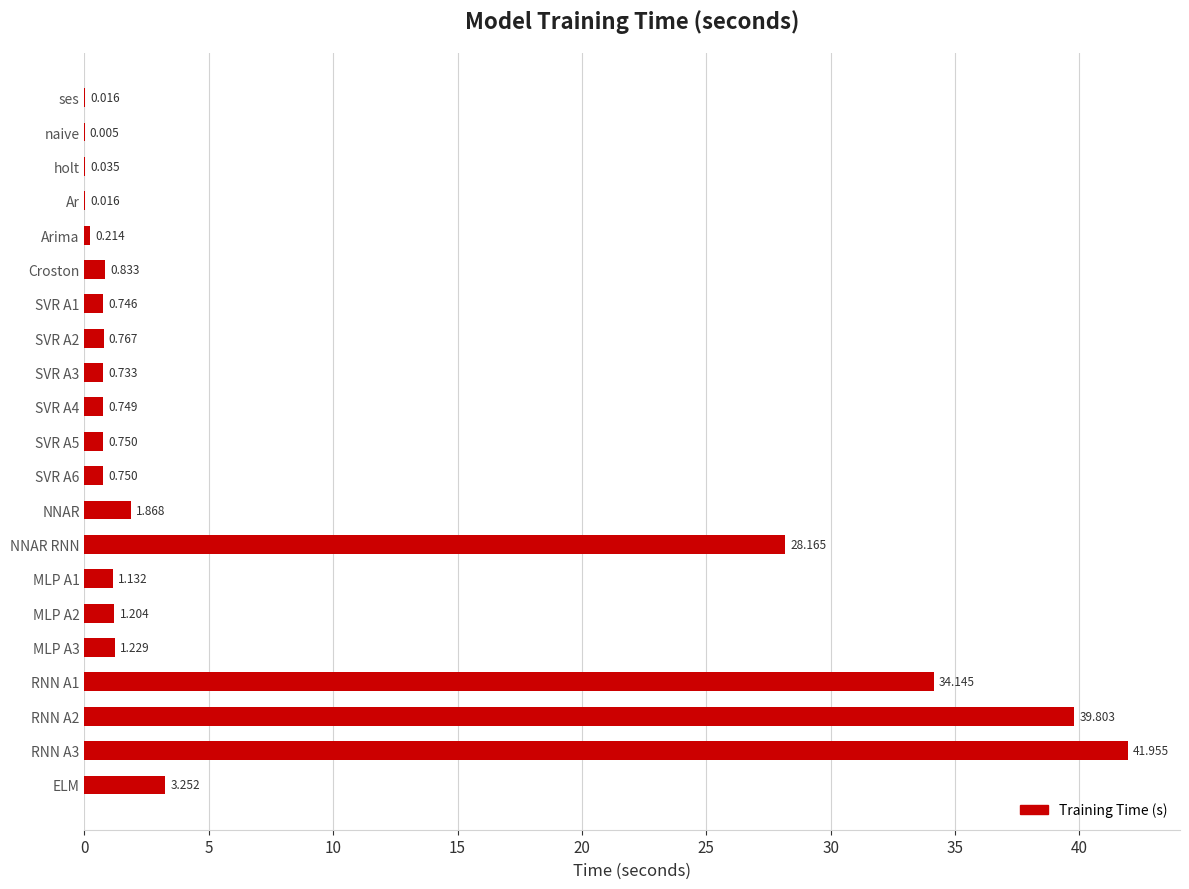

Between SVR A3 and Croston, which is larger?

Croston